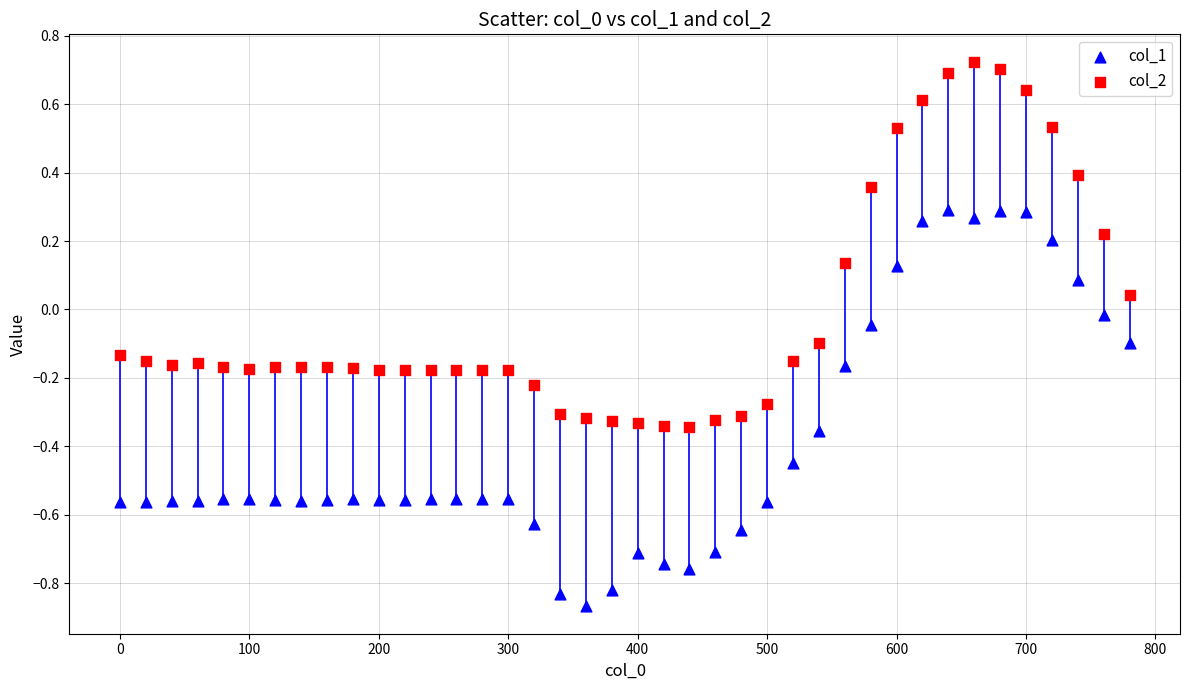

What are all the series names shown in the legend?

col_1, col_2